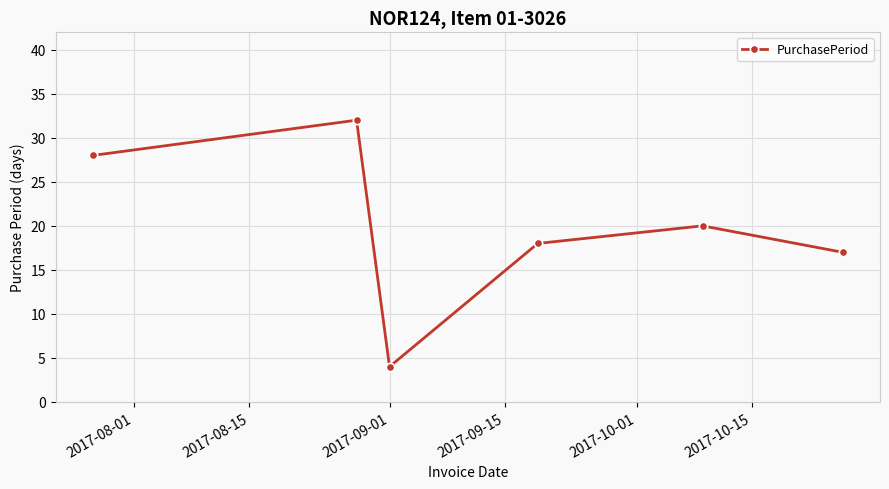

What is the greatest value displayed?

32